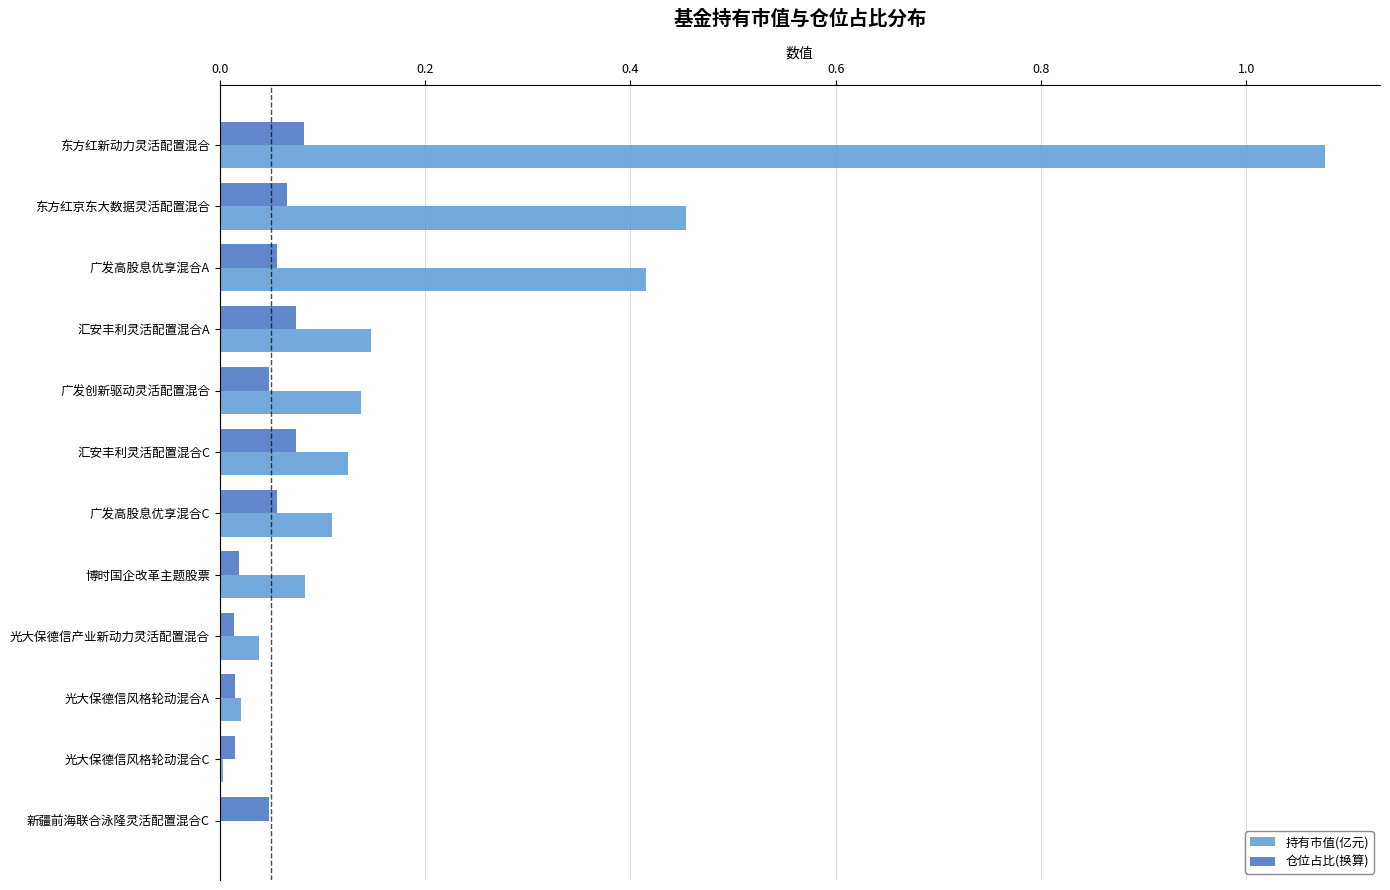

Between 东方红新动力灵活配置混合 and 广发高股息优享混合A, which series saw the biggest shift?

持有市值(亿元)